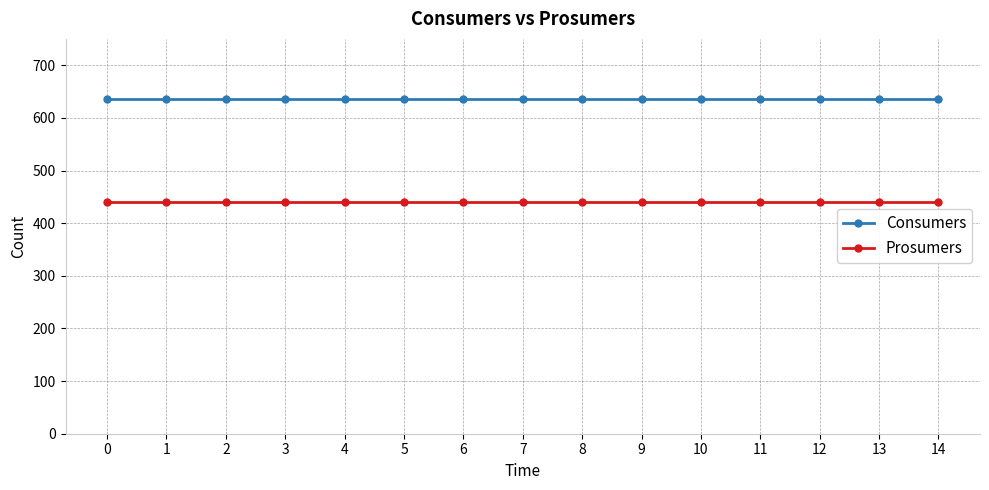

The Prosumers series shows 440 at 9. True or false?

True